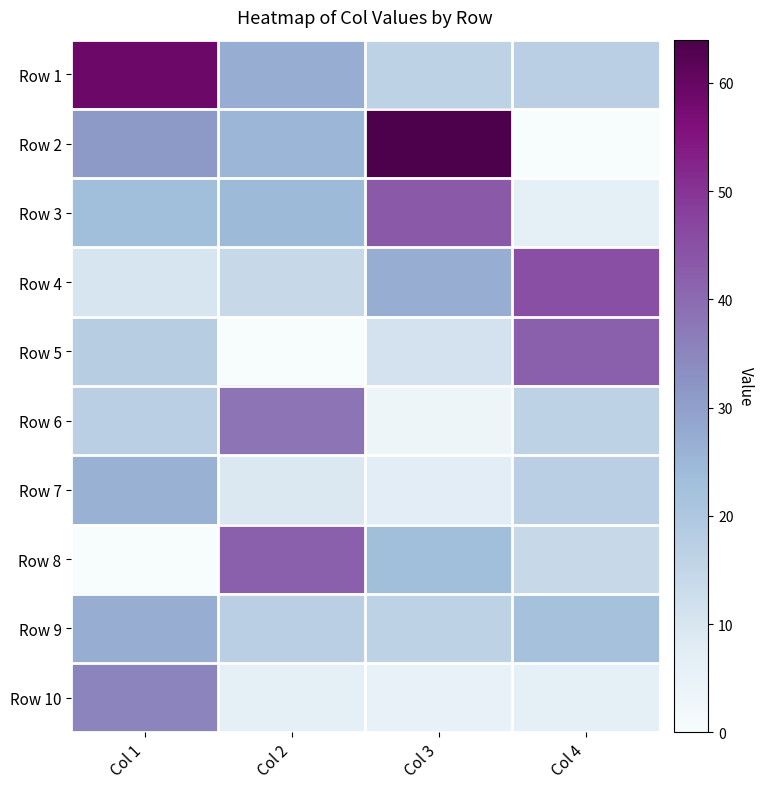

At Col 1, list the series in order from smallest to largest.

Row 8, Row 4, Row 6, Row 5, Row 3, Row 7, Row 9, Row 2, Row 10, Row 1